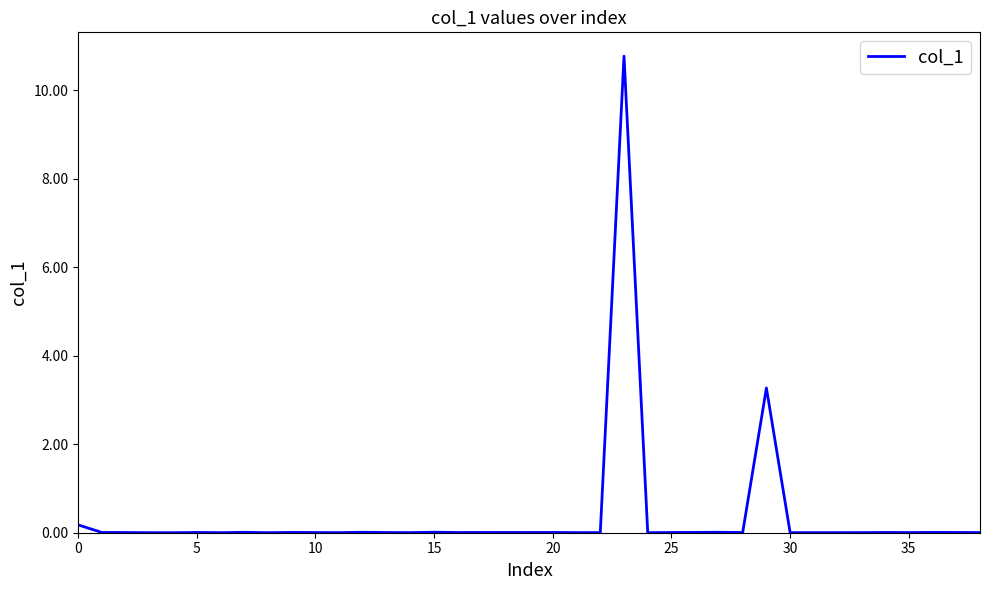

What is the difference between the maximum and second lowest values?

10.8